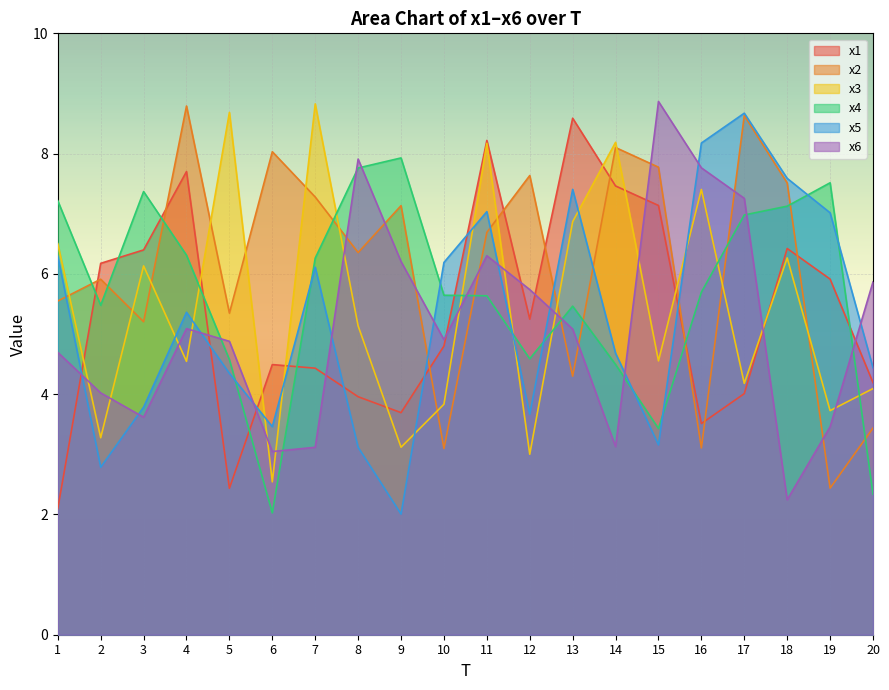

Count the number of data series in this chart.

6